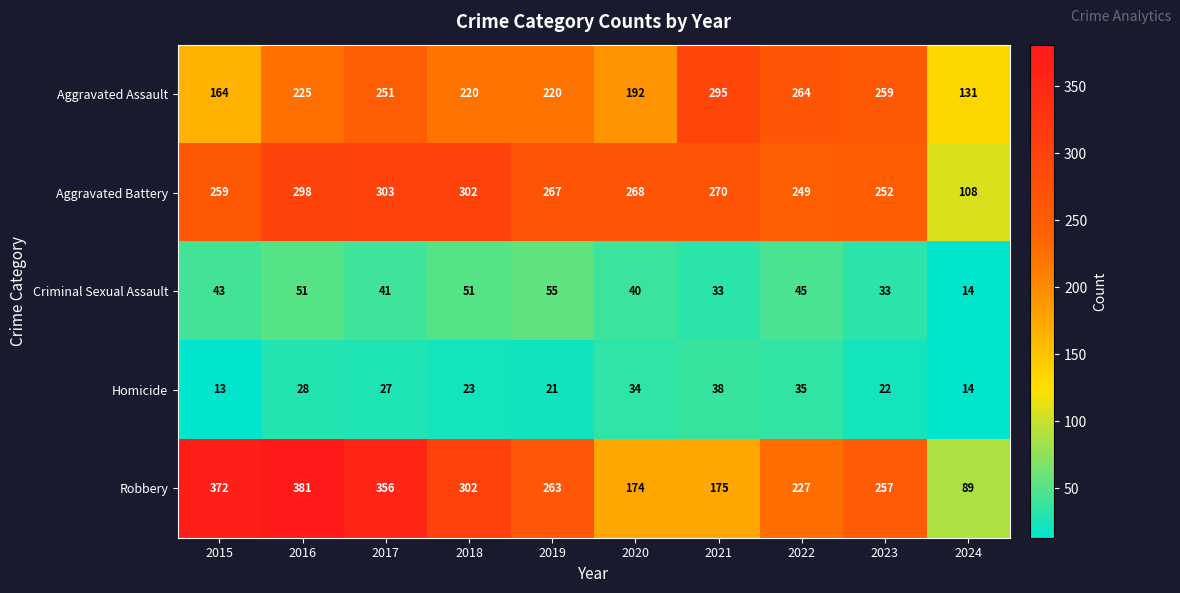

What is the difference between the maximum and second lowest values in the Homicide series?

24